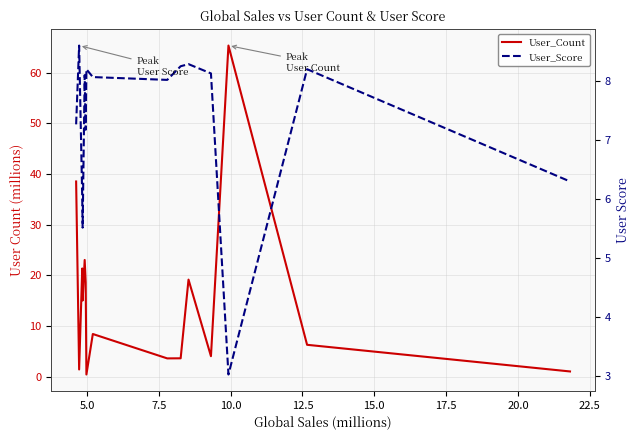

How many data points in User_Score are above 8?

9